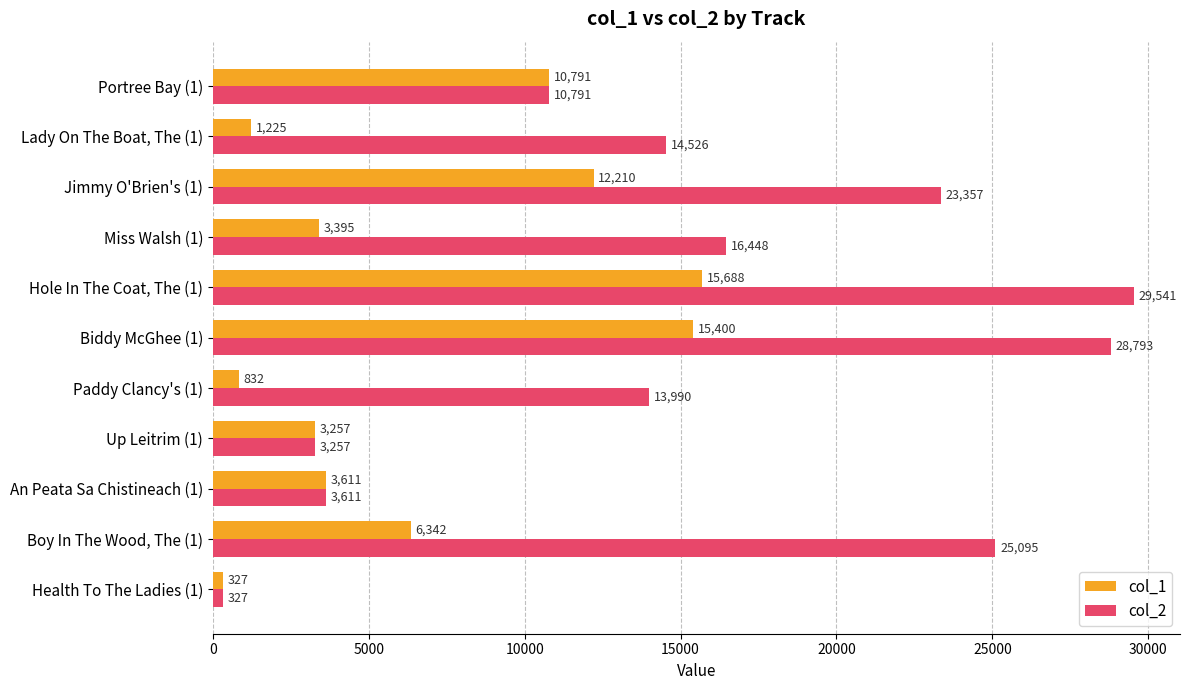

True or false: col_2 has a value of 25095 at Boy In The Wood, The (1).

True